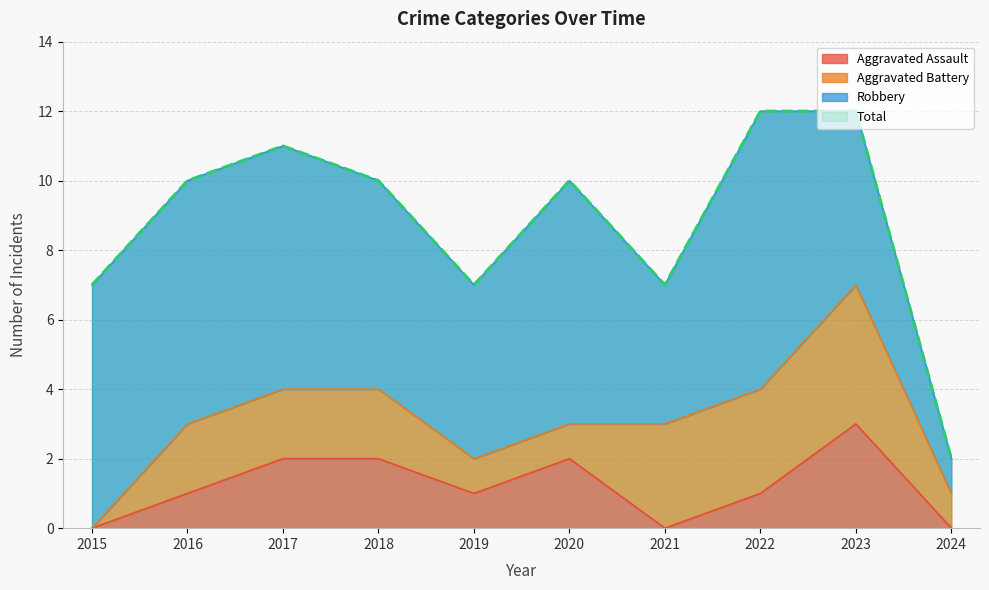

At how many categories does at least one series exceed 9?

6